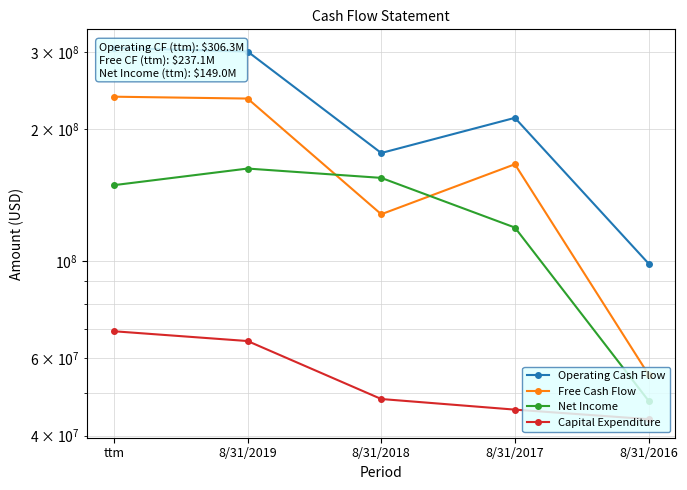

At which category does the chart reach its minimum across all series?

8/31/2016